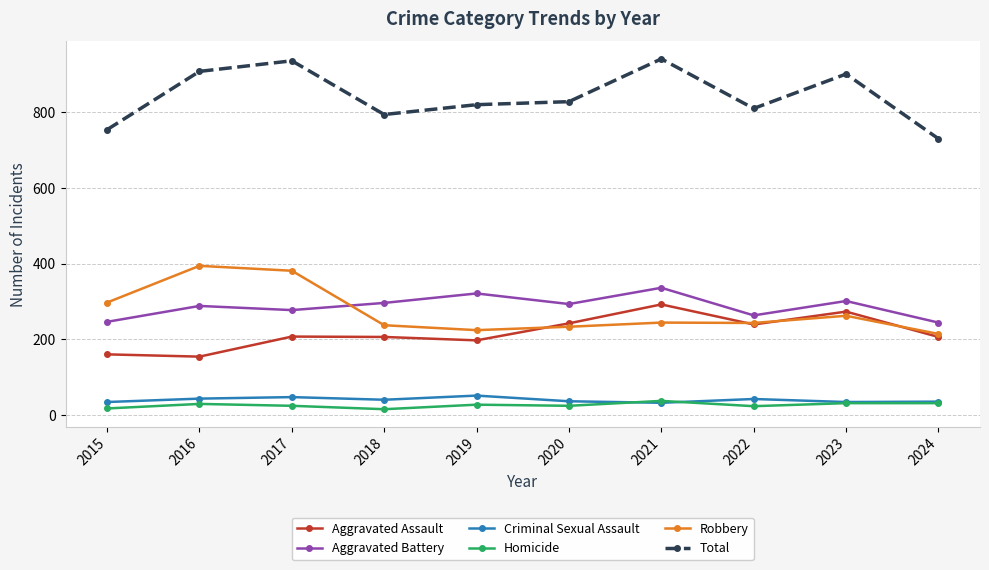

What is the difference between the Total values at 2022 and 2015?

56